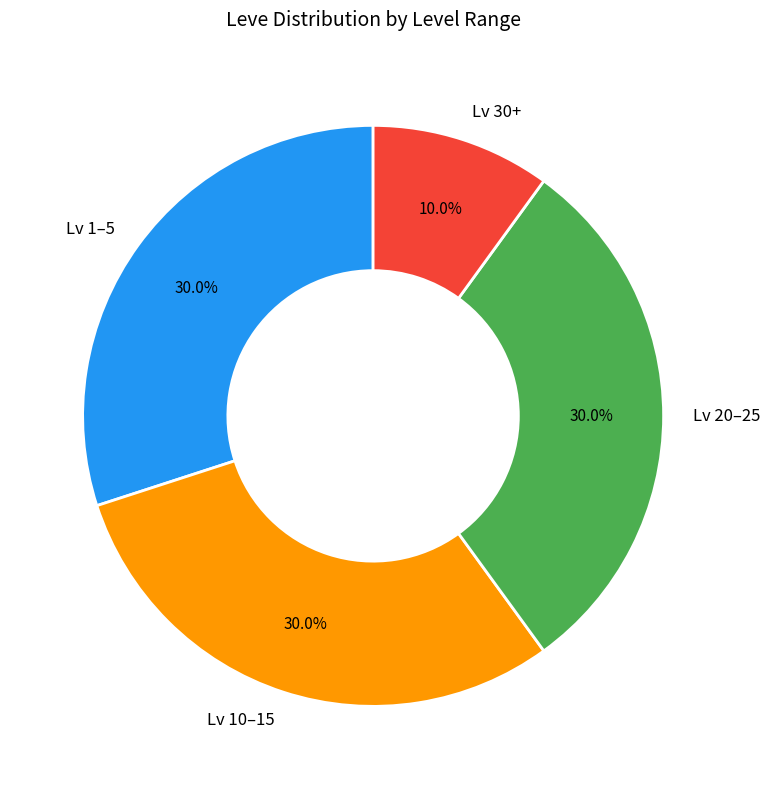

What is the ratio of the value at Lv 20–25 to the value at Lv 1–5?

1.0